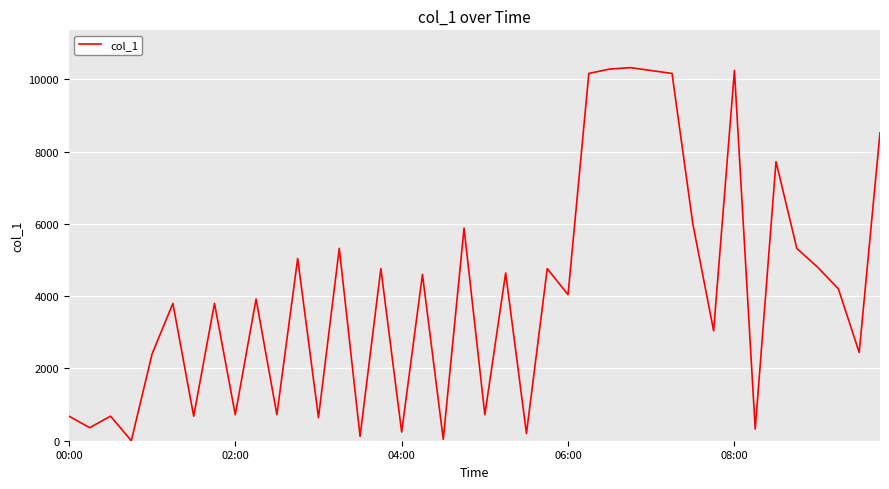

What is the difference between the maximum and minimum values?

10320